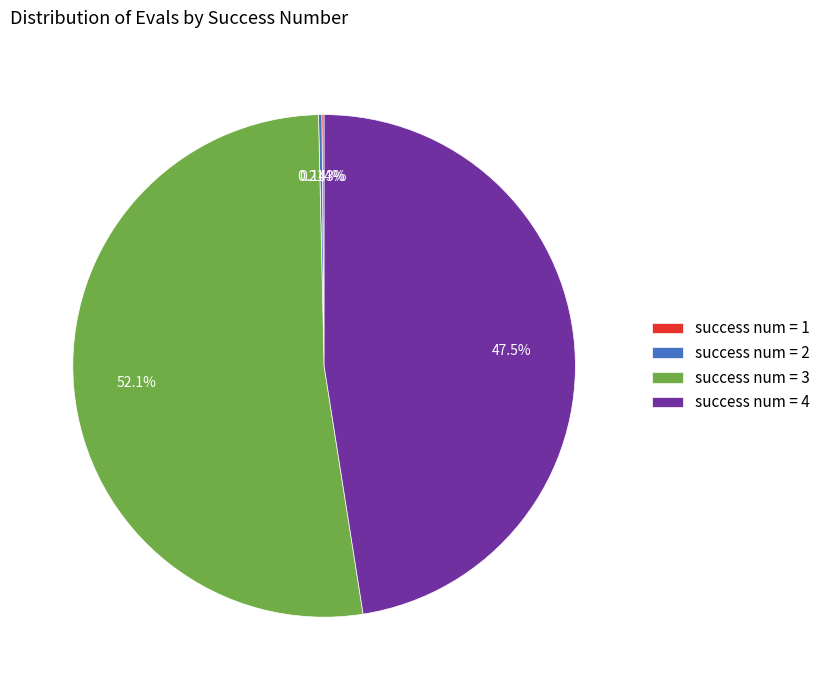

Does success num = 4 represent more than half of the total?

No